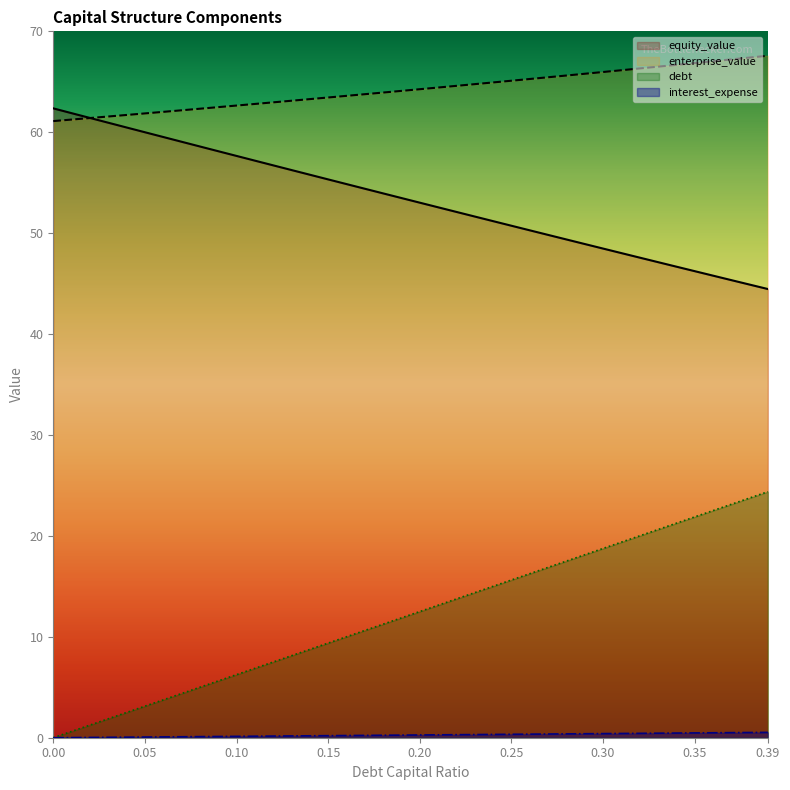

Rank the series at 0.31 from lowest to highest value.

debt, debt_capital, equity_value, enterprise_value